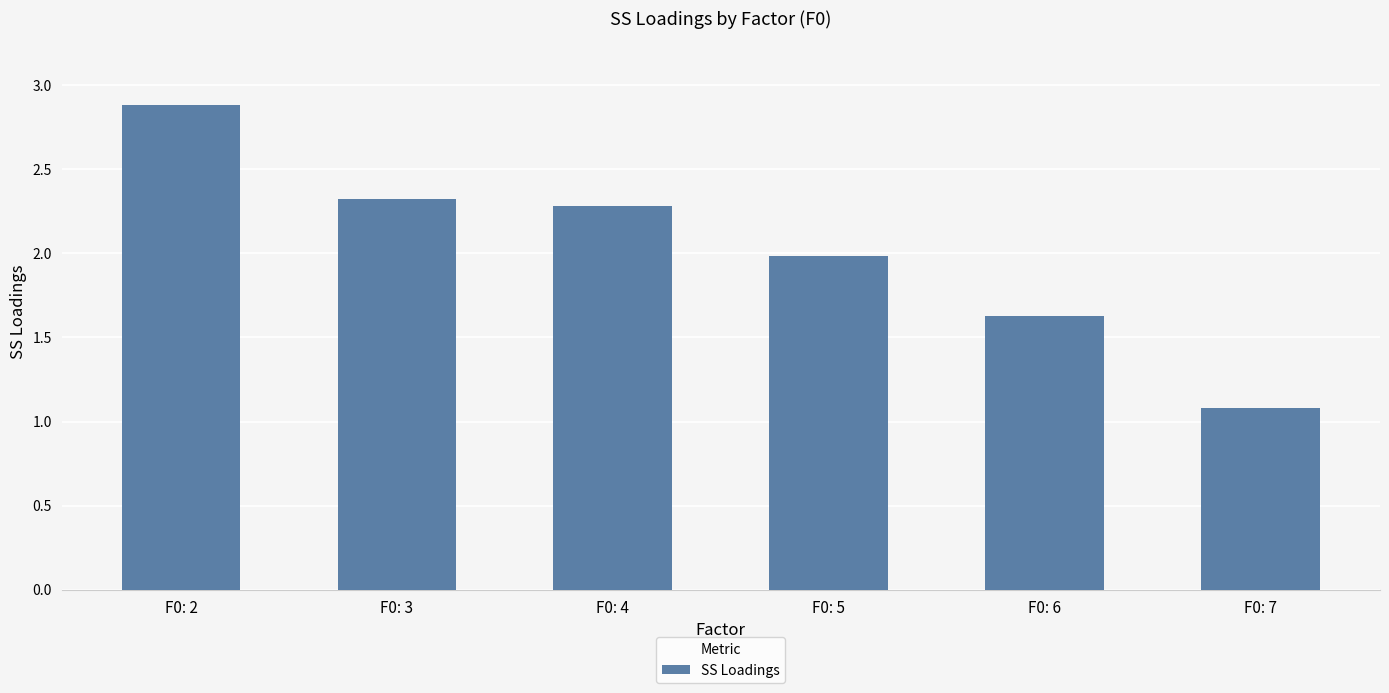

What is the sum of the values at F0: 2 and F0: 5?

4.9